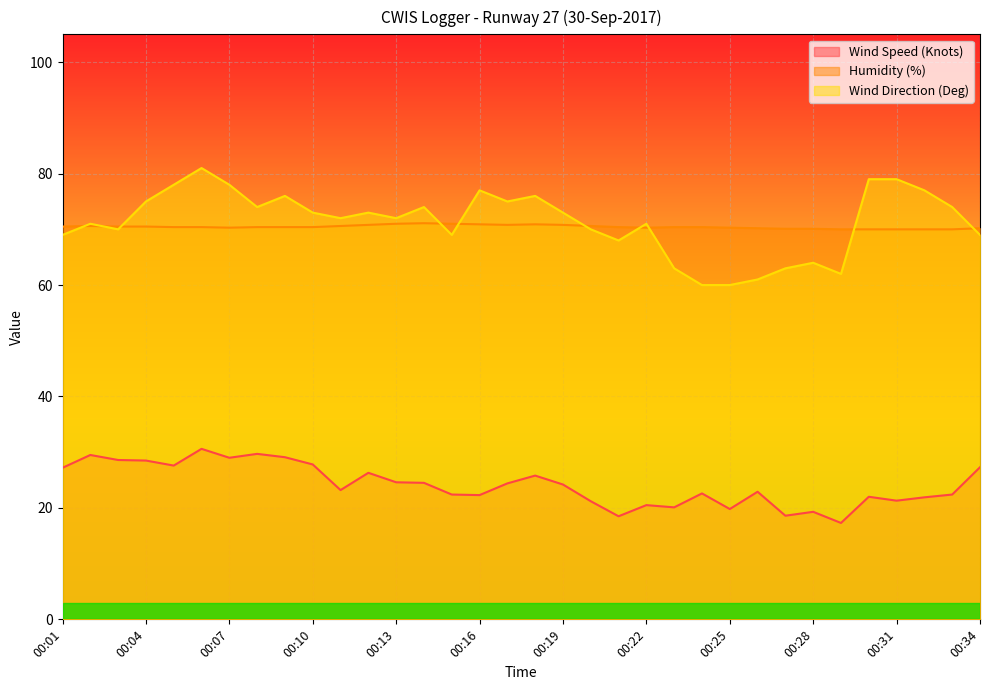

What is the total value across all series at 00:16?

170.2